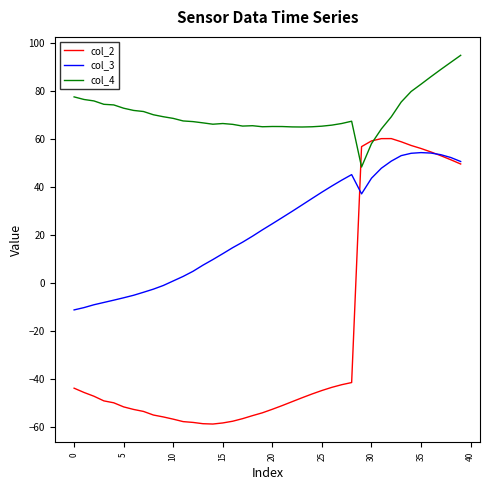

What is the highest value of the col_4 series?

95.0